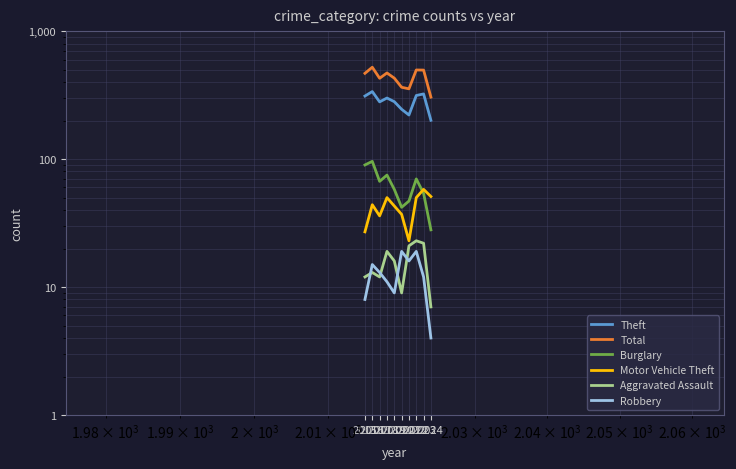

At which category does Aggravated Assault reach its first local peak?

2016